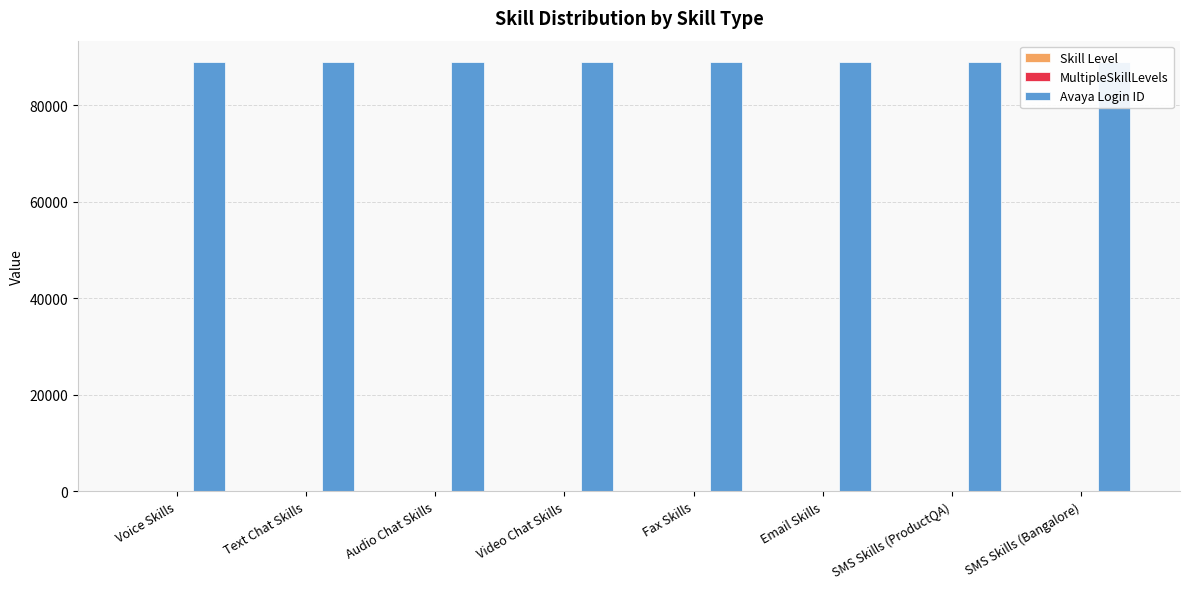

List the series in order of their peak value, lowest first.

MultipleSkillLevels, Skill Level, Avaya Login ID